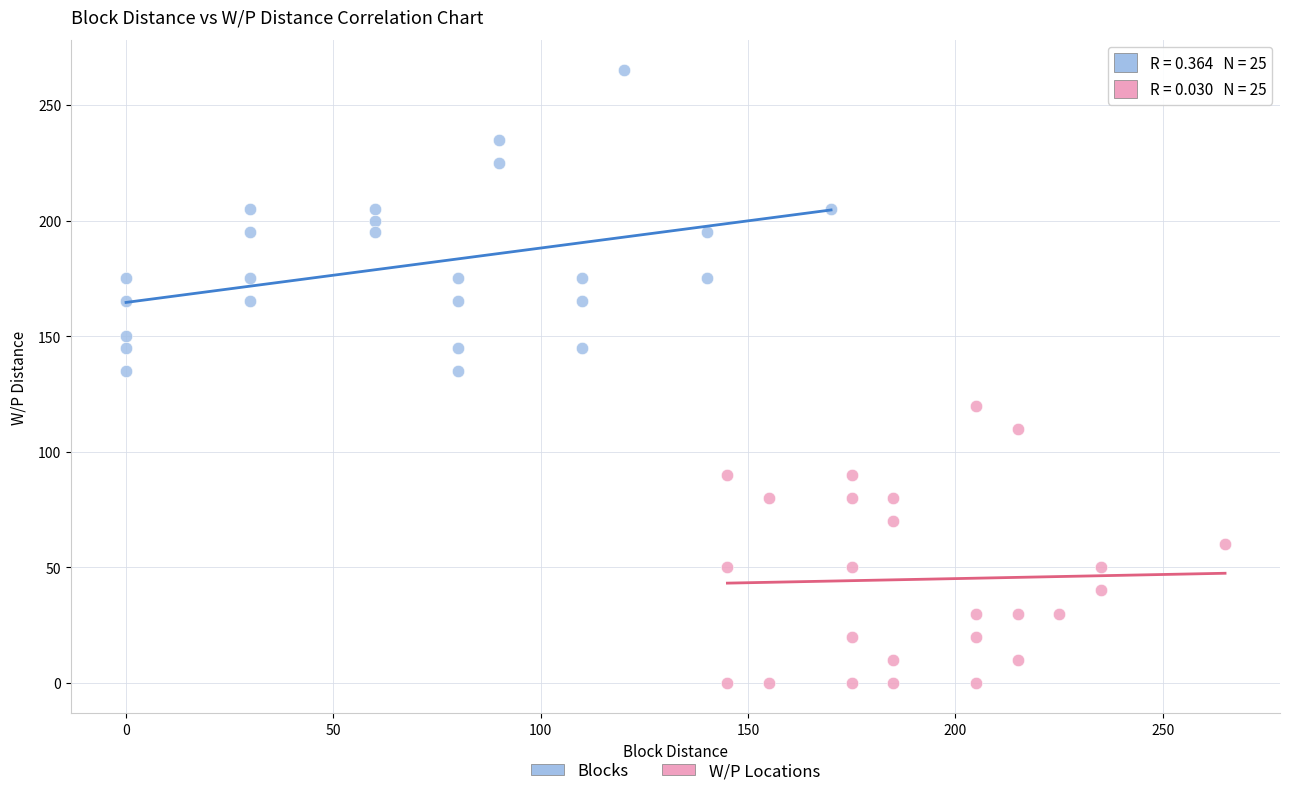

Which series reaches the minimum Y coordinate?

W/P Locations